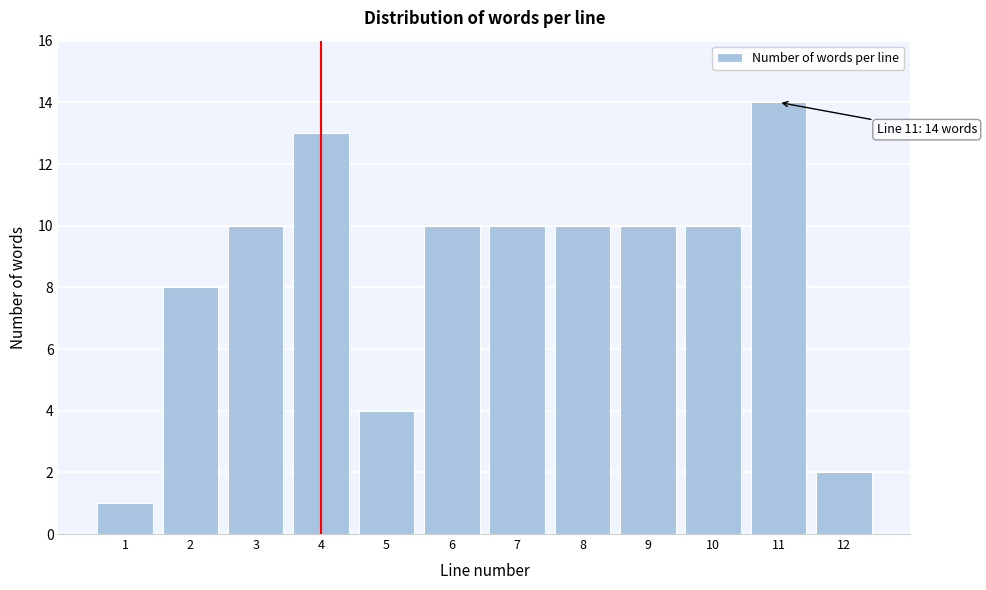

Reading left to right, what are all the values shown in this chart?

1=1	2=8	3=10	4=13	5=4	6=10	7=10	8=10	9=10	10=10	11=14	12=2